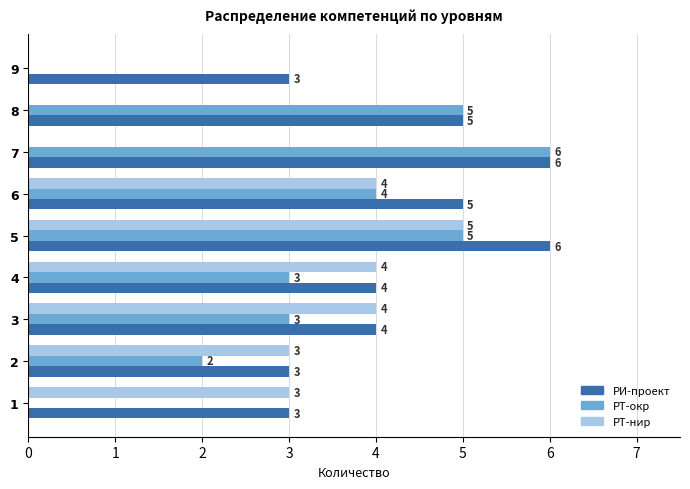

Which series changed the most between 1 and 5?

РТ-окр